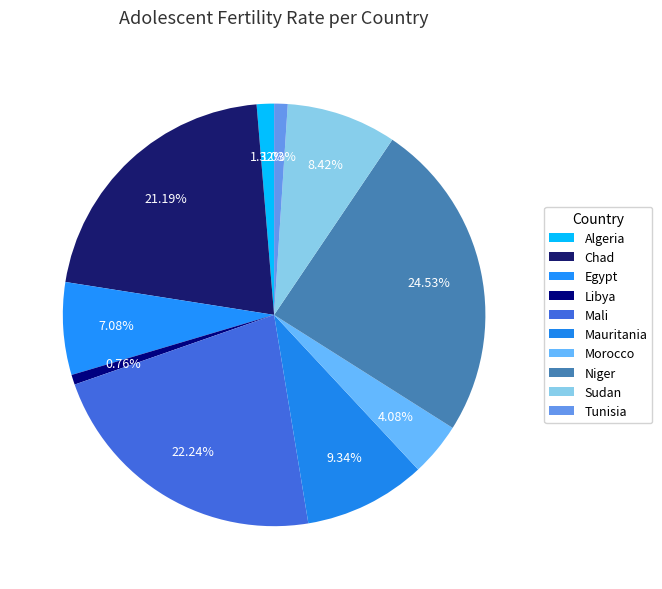

Is there any slice that represents more than half of the pie?

No